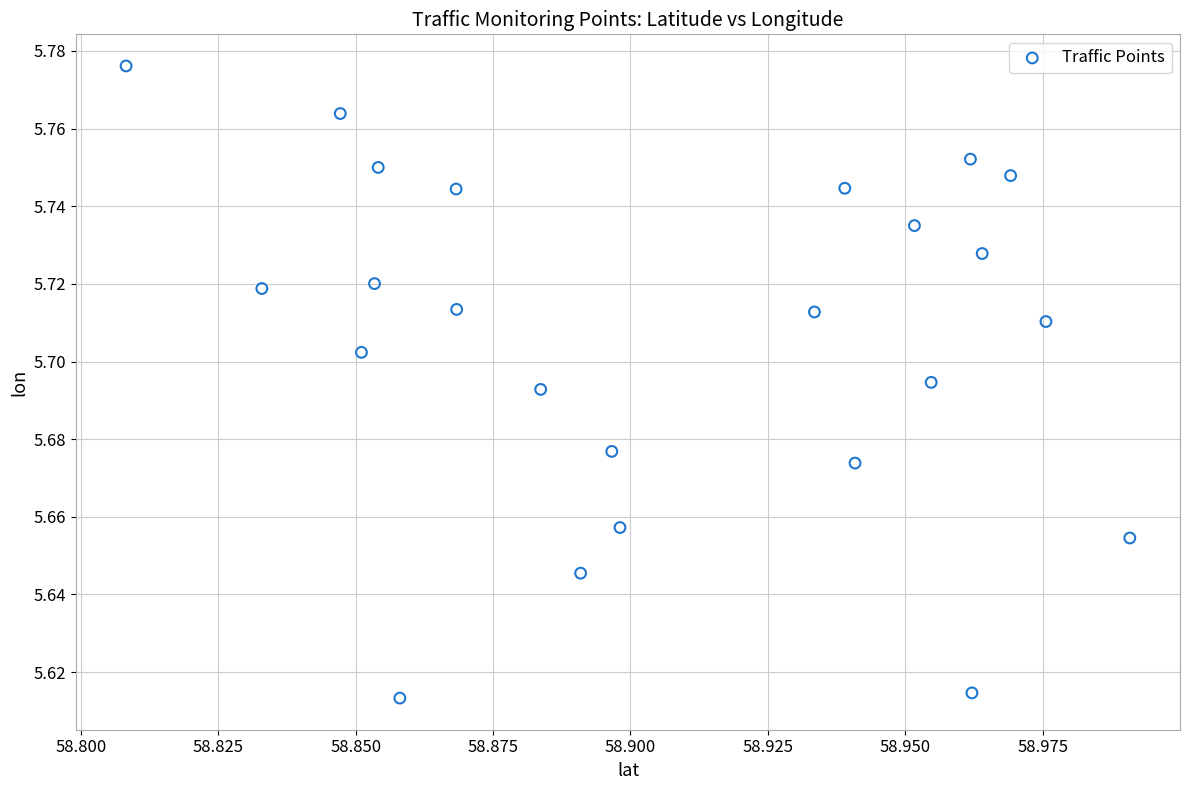

Count the number of points in this scatter plot.

24